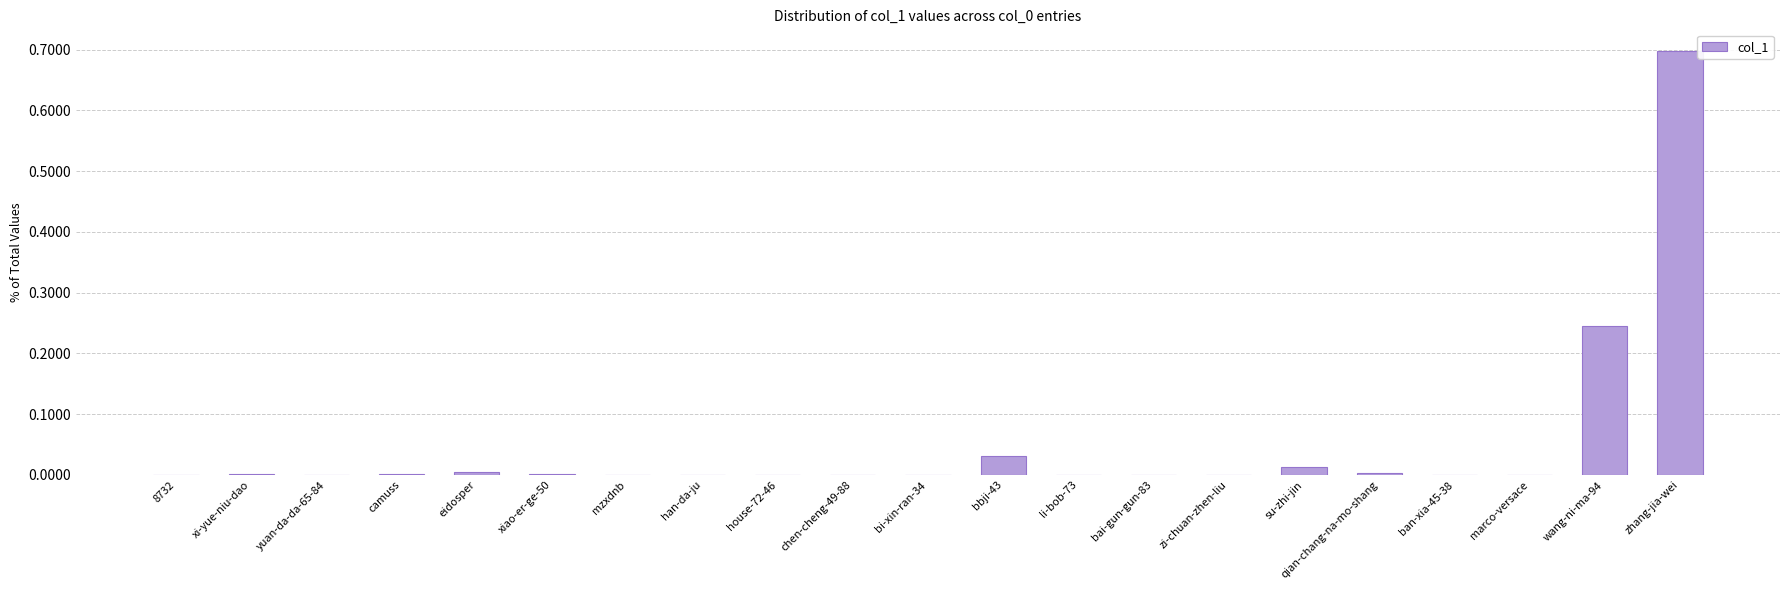

Is it true that the value at bi-xin-ran-34 is 0.0?

True